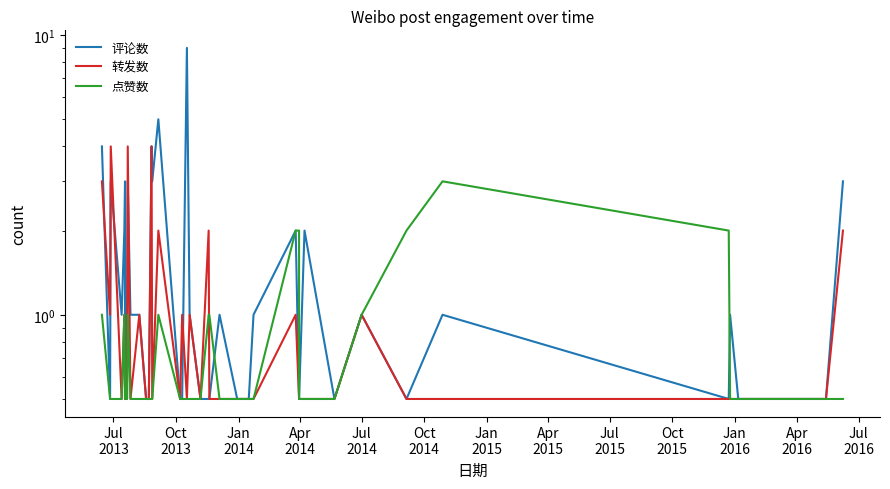

True or false: 点赞数 and 评论数 intersect in this chart.

True